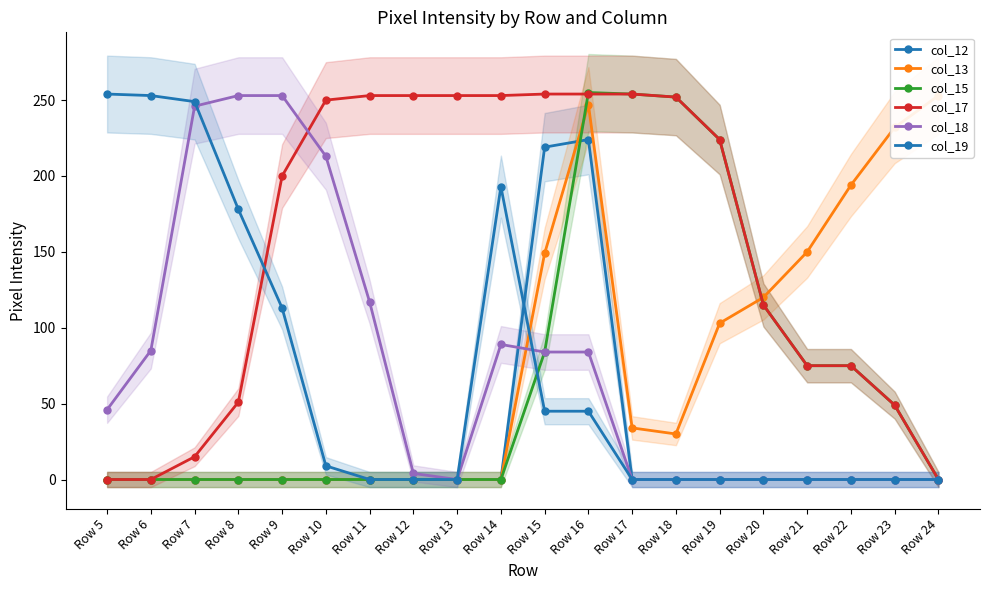

Where is the first local maximum for col_12?

Row 16